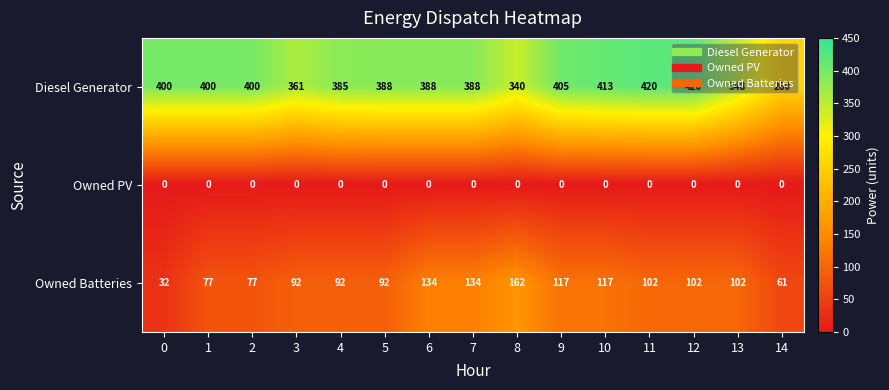

At 12, list the series in order from smallest to largest.

Owned PV, Owned Batteries, Diesel Generator